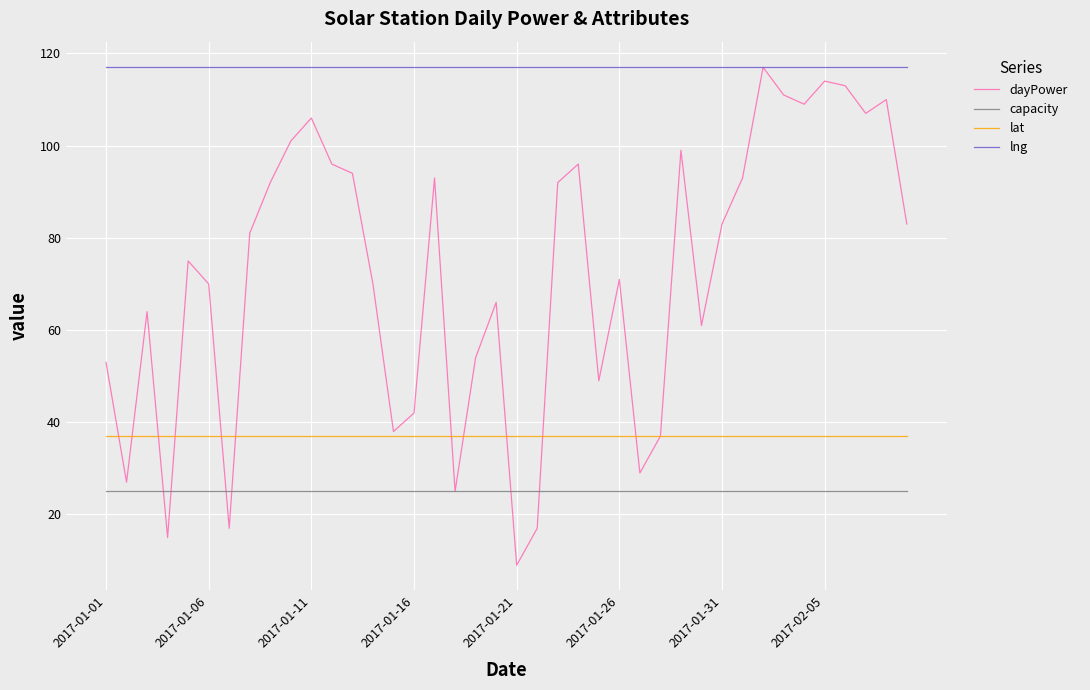

True or false: capacity and dayPower cross at least once.

True